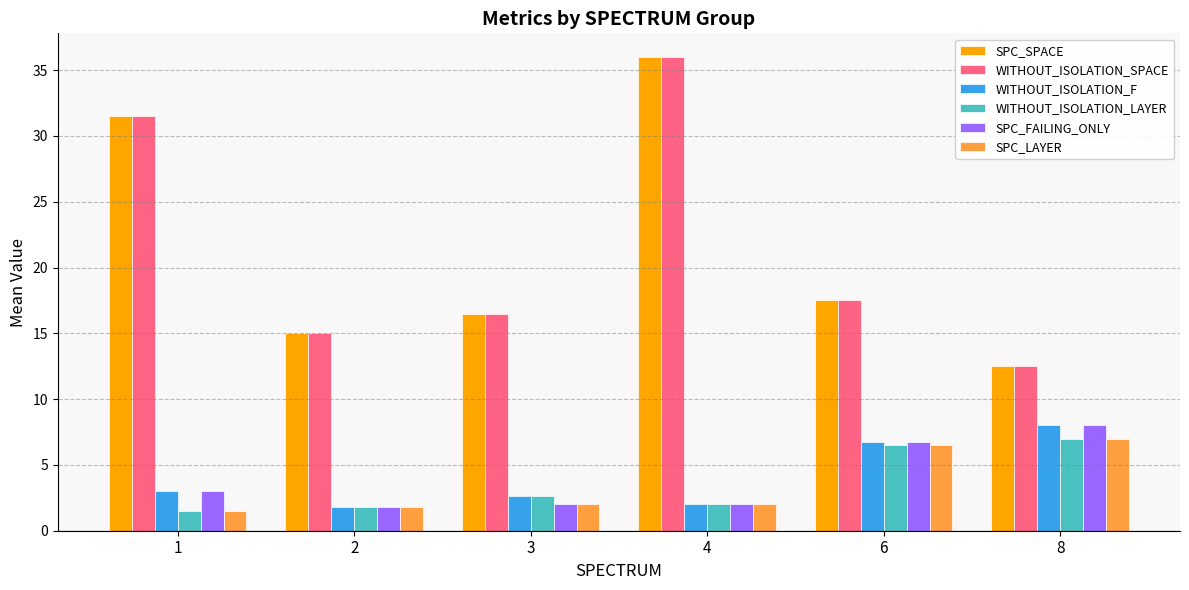

What is the smallest value displayed?

1.5